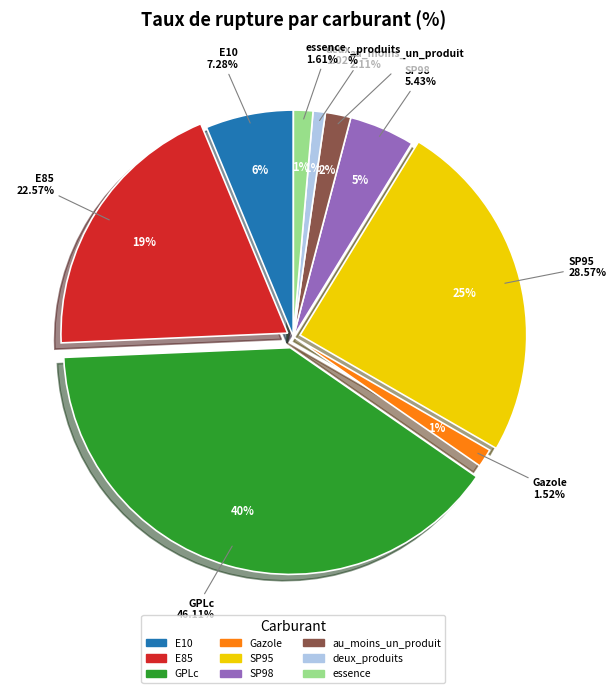

How many slices are in this pie chart?

9